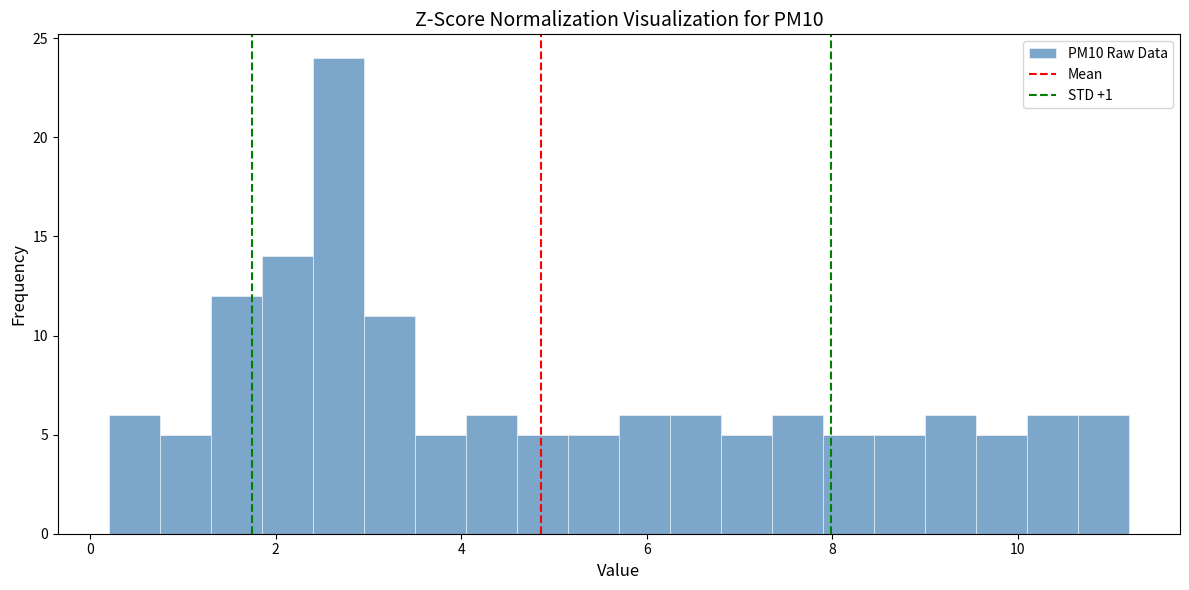

Read against the x-axis, roughly where is the centre of the tallest bar?

2.6